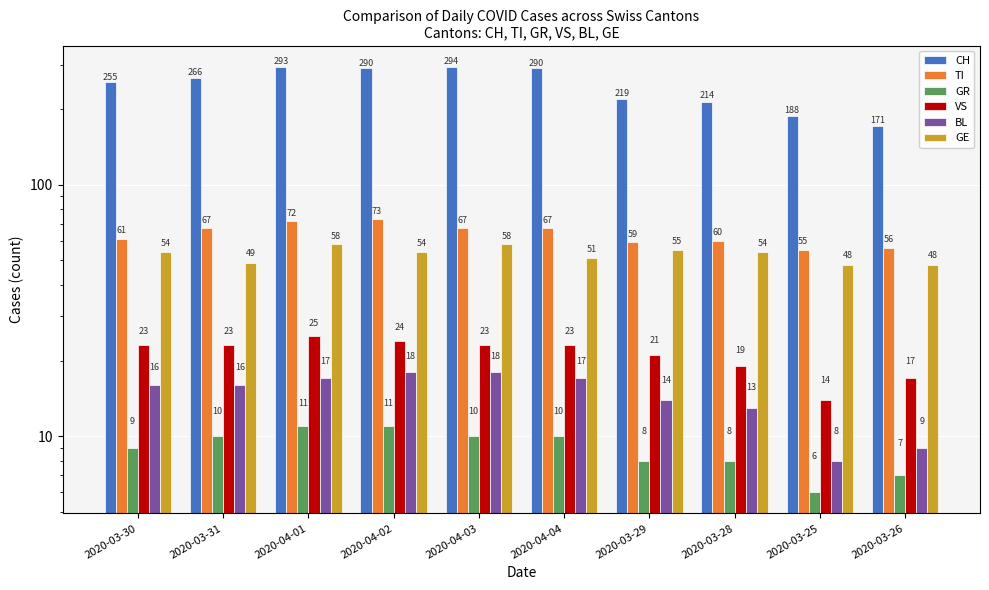

Count the BL values in the range 13 to 17.

6